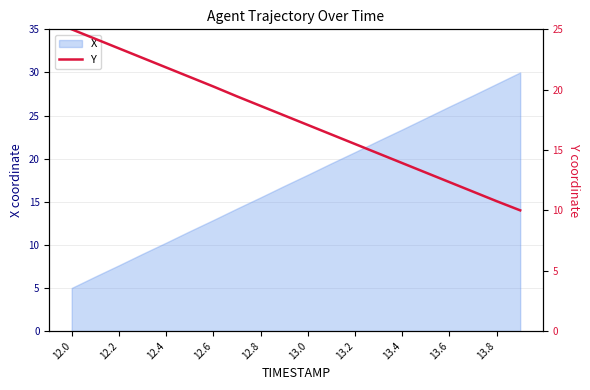

The X series shows 15.5 at 12.8. True or false?

True